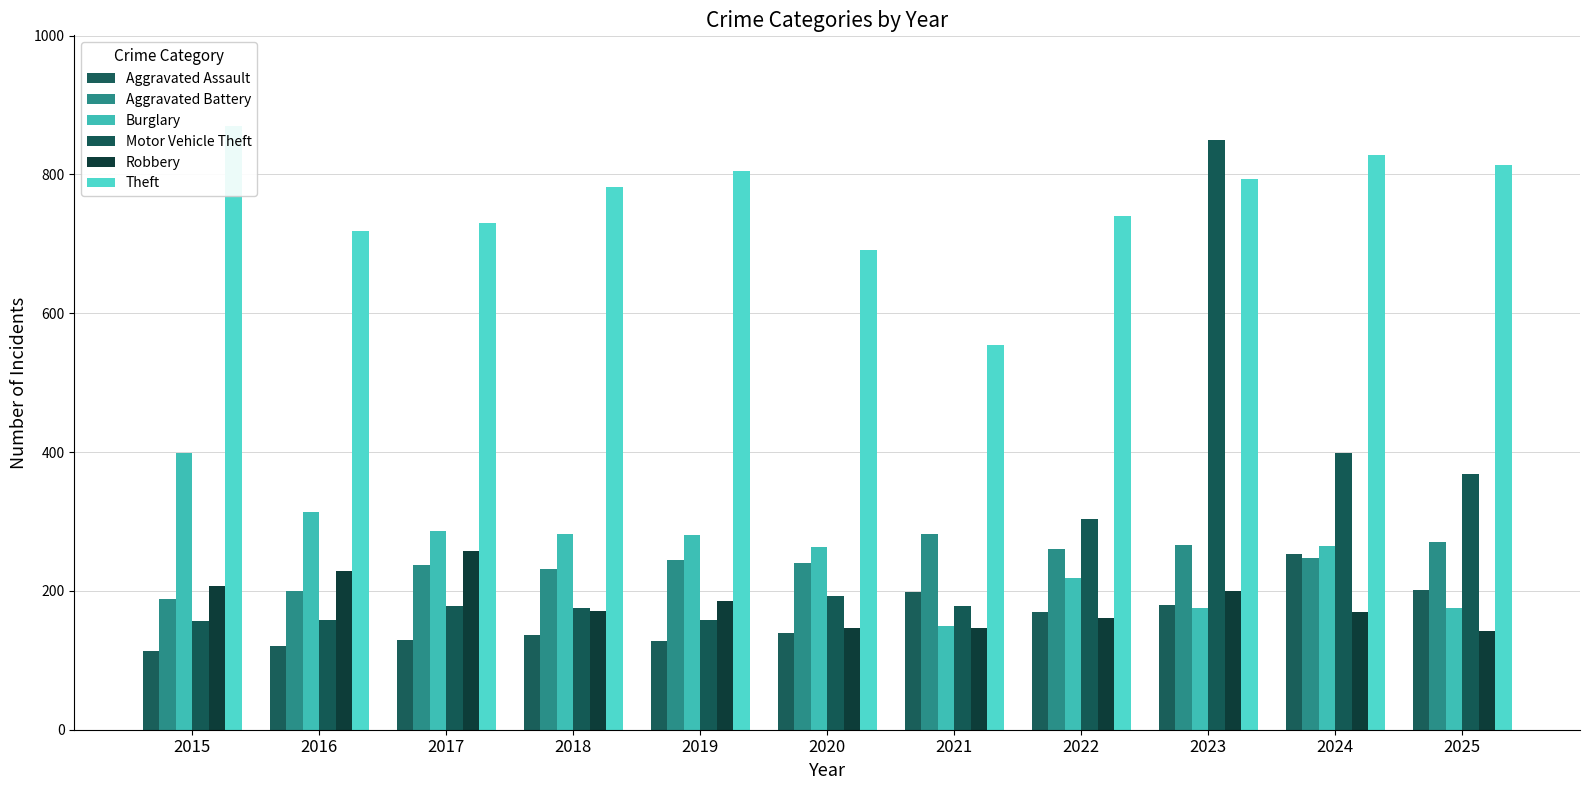

Are the bars horizontal?

No